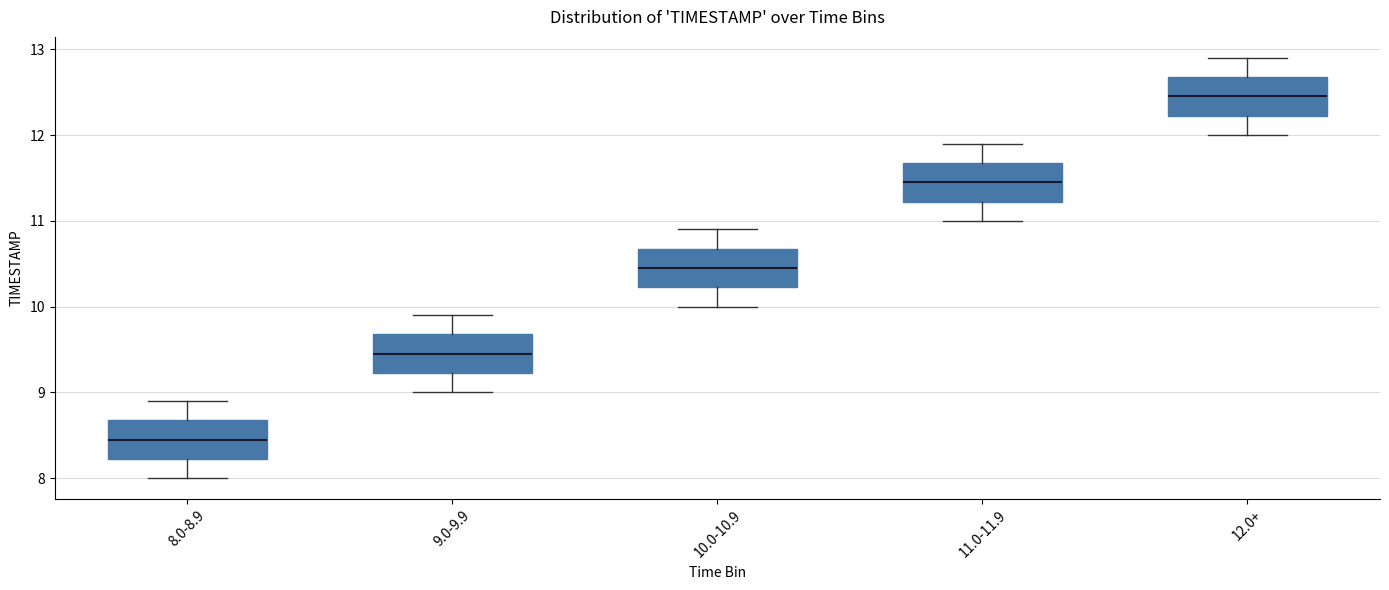

Which box's median line is the highest?

12.0+